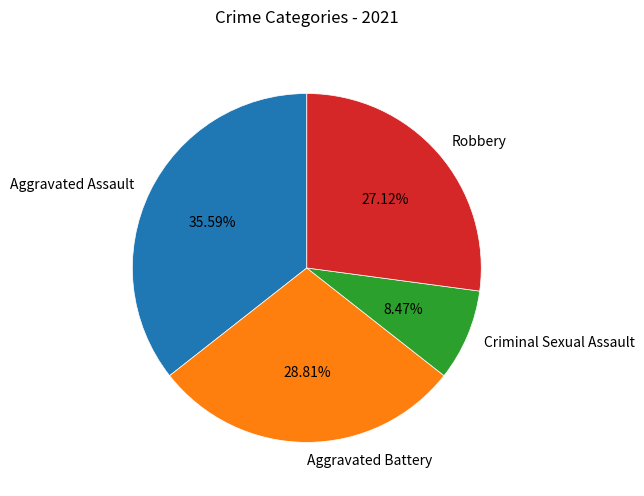

To the nearest percent, what is the difference between the Aggravated Battery and Robbery slice percentages?

2%